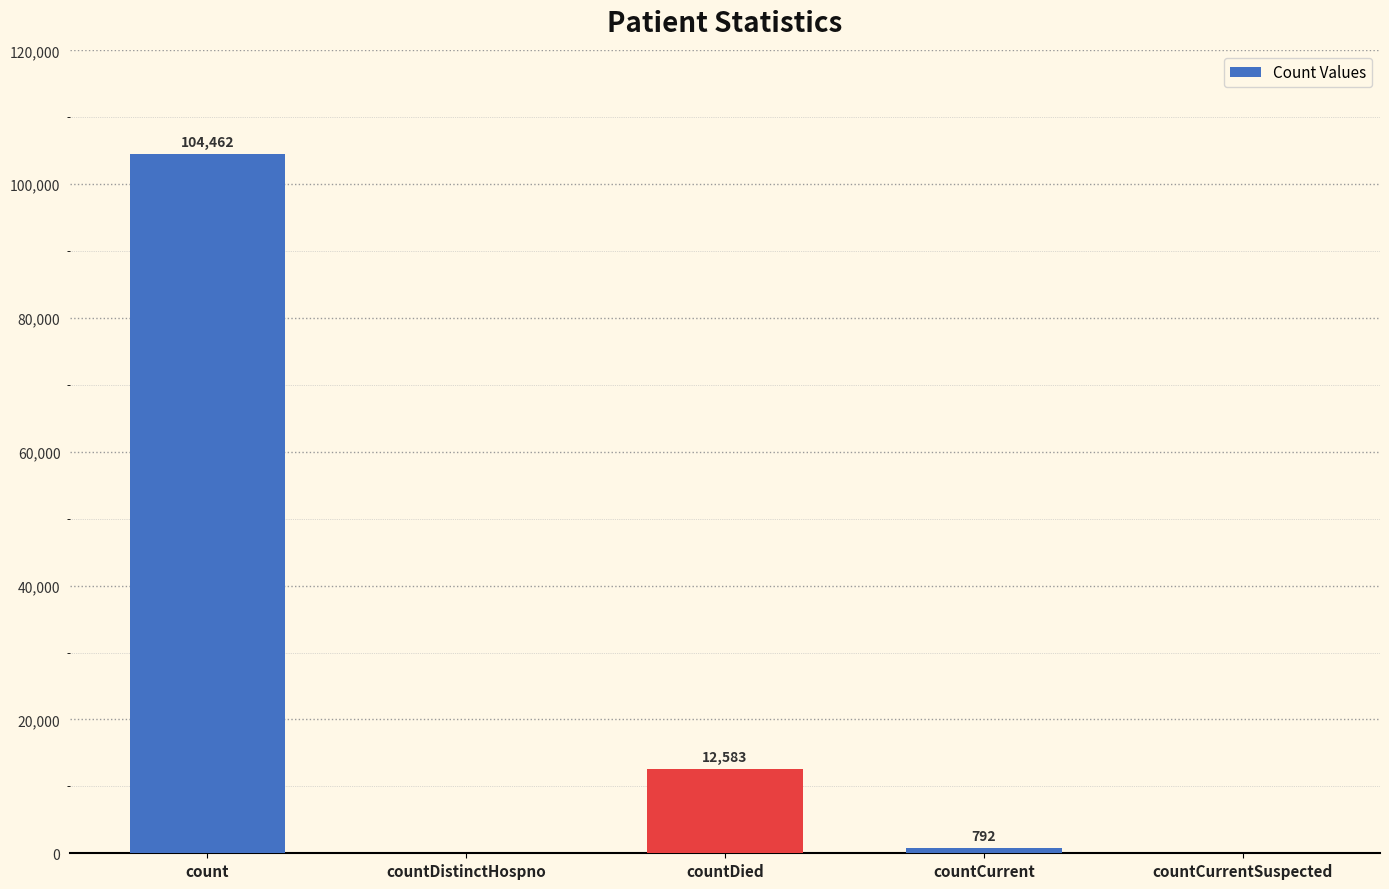

What is the sum of the values at countCurrent and countDied?

13375